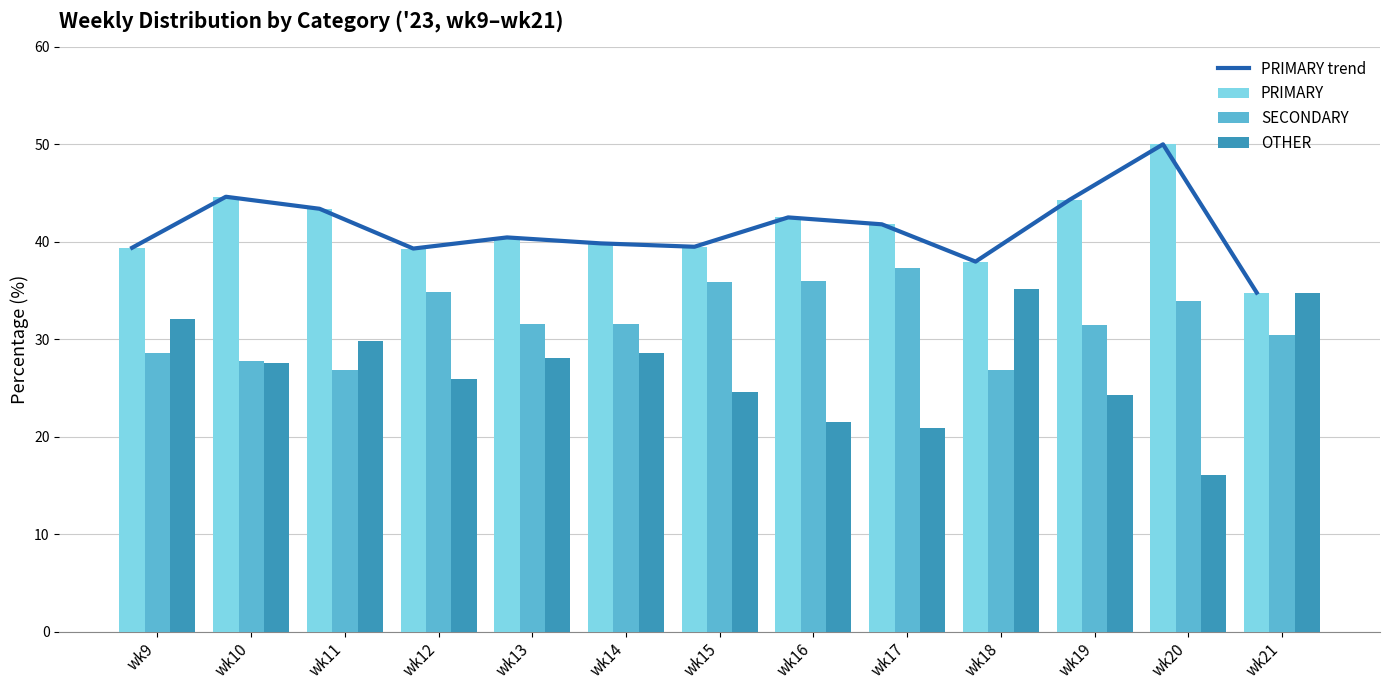

What is the average value of the PRIMARY trend series?

41.4